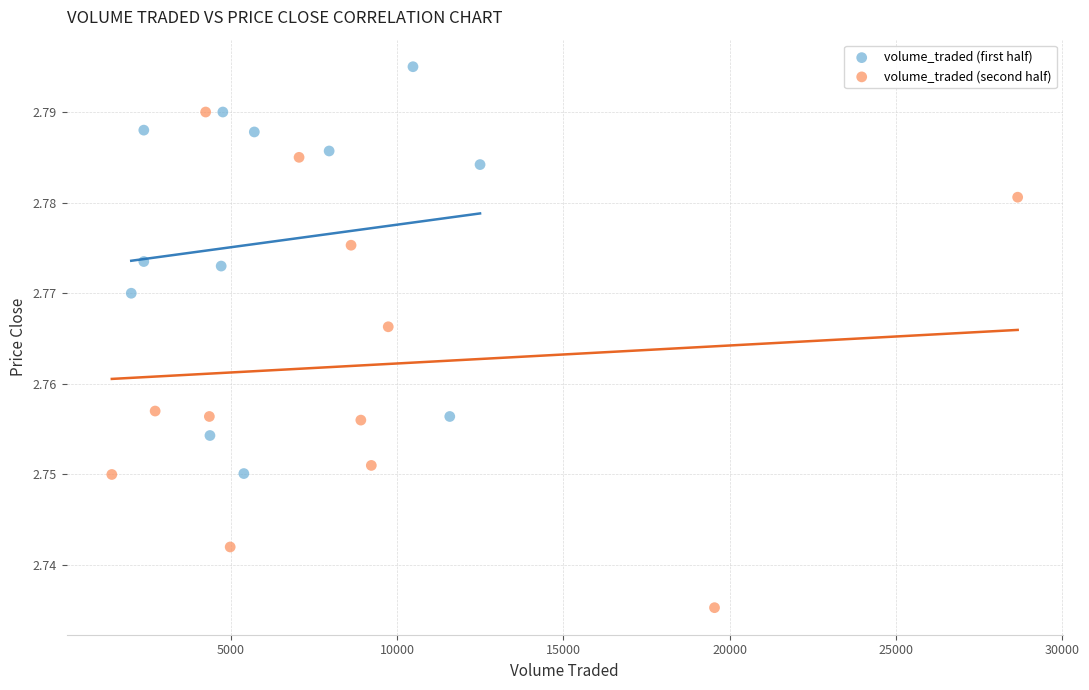

What are all the series names shown in the legend?

volume_traded (first half), volume_traded (second half)